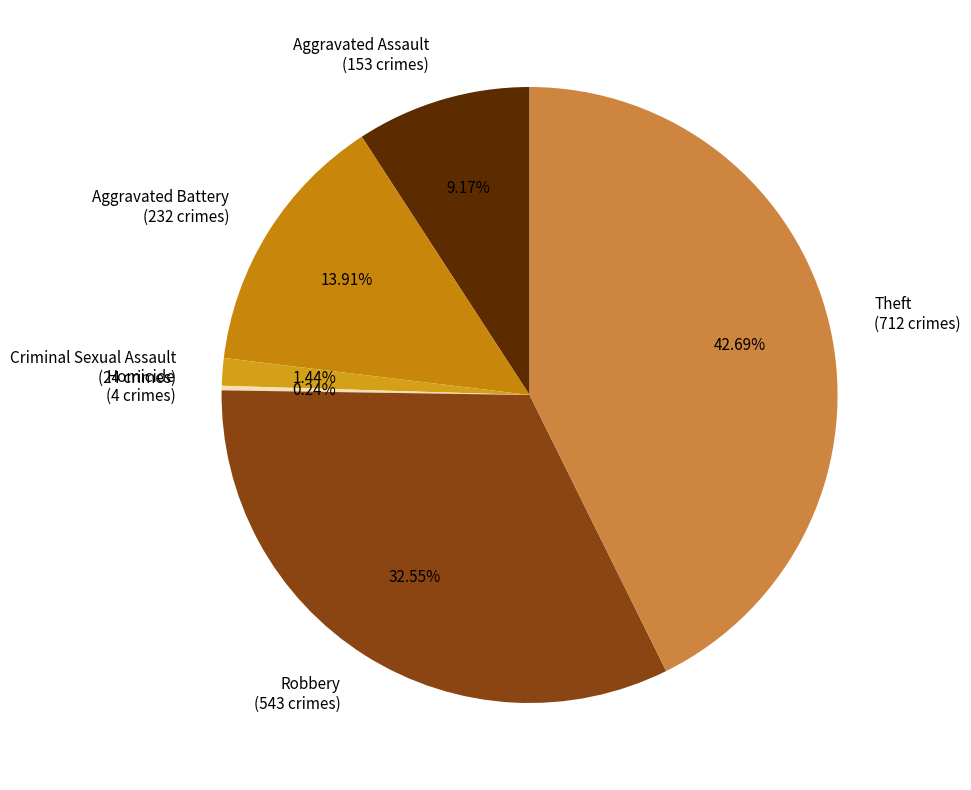

Is Theft the majority of the pie?

No